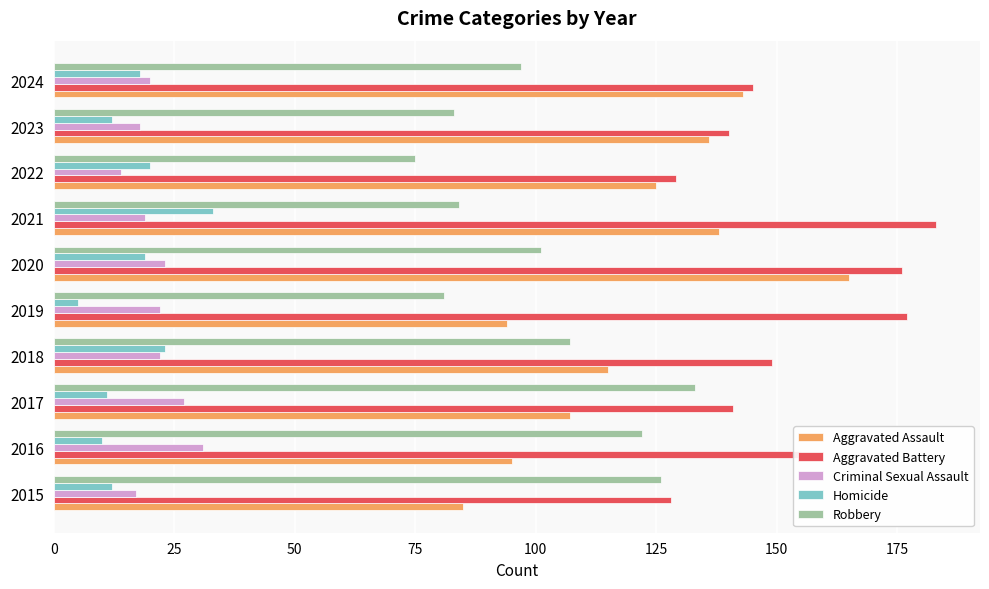

What are all the series names shown in the legend?

Aggravated Assault, Aggravated Battery, Criminal Sexual Assault, Homicide, Robbery